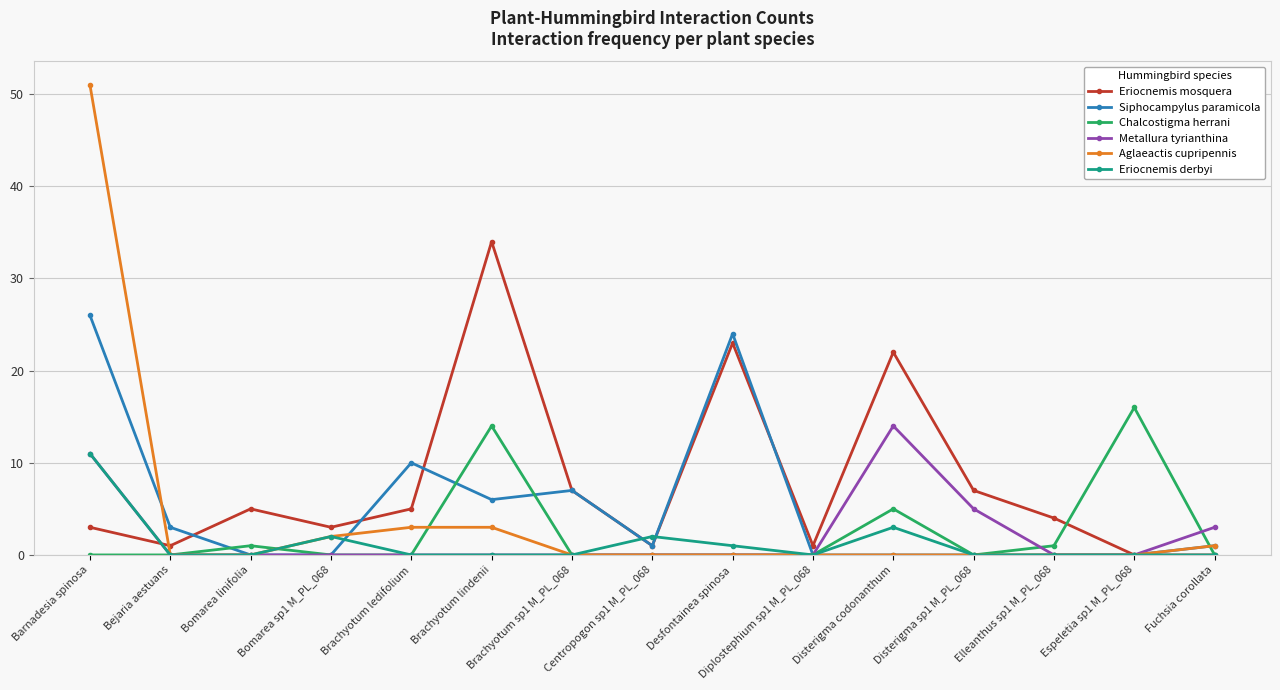

Does the chart display data point markers on the line(s)?

Yes